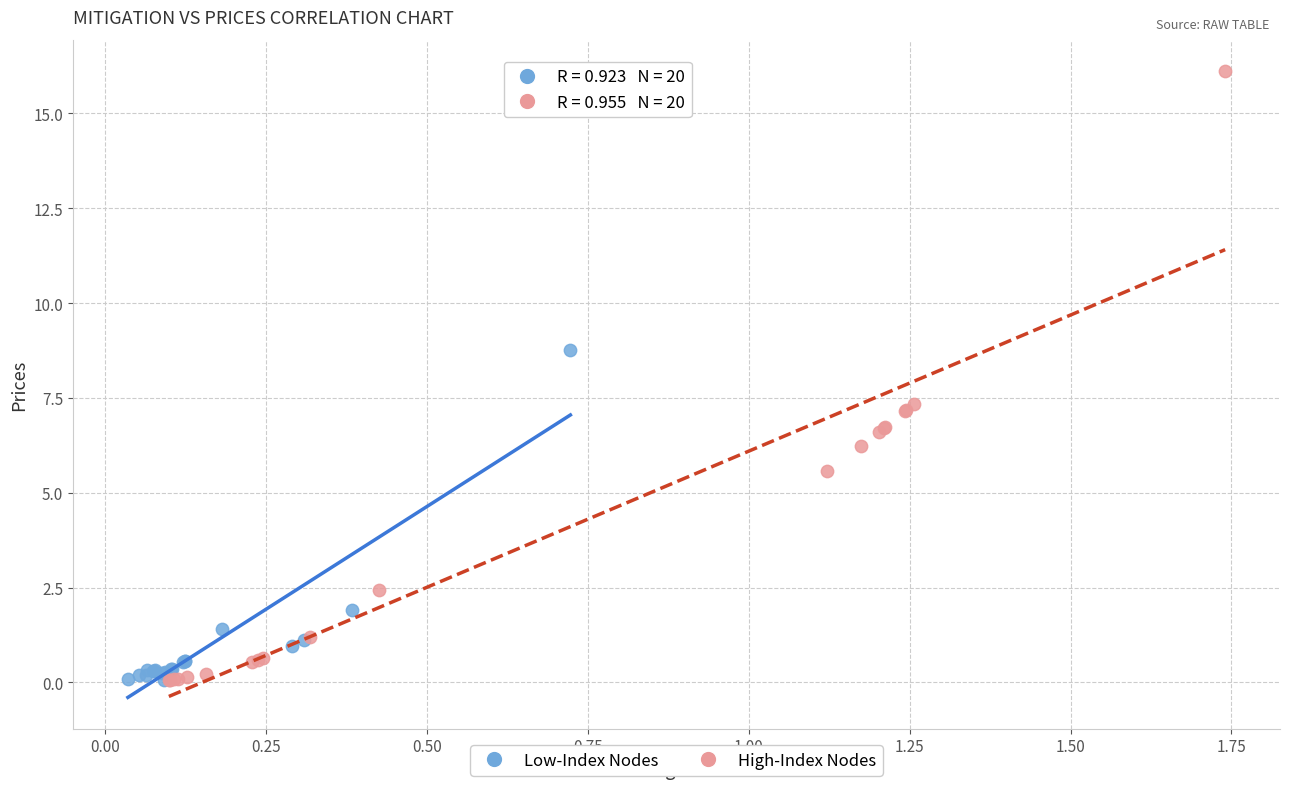

Which series has the widest spread of Y values?

High-Index Nodes